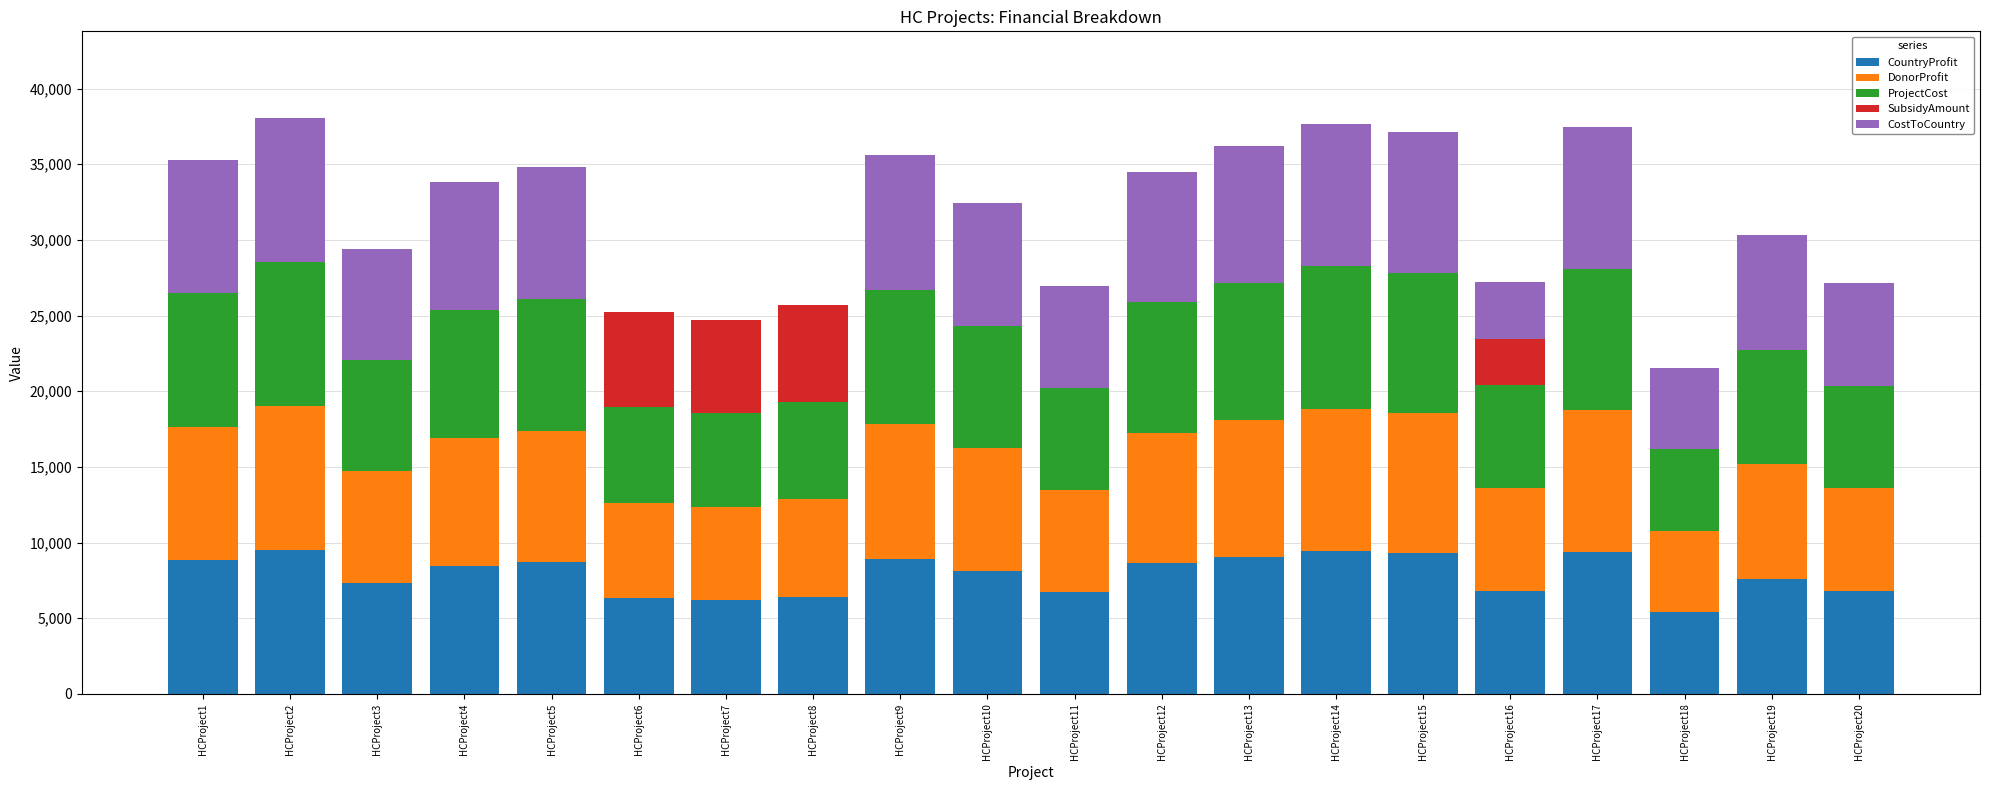

What is the sum of all CountryProfit values?

157809